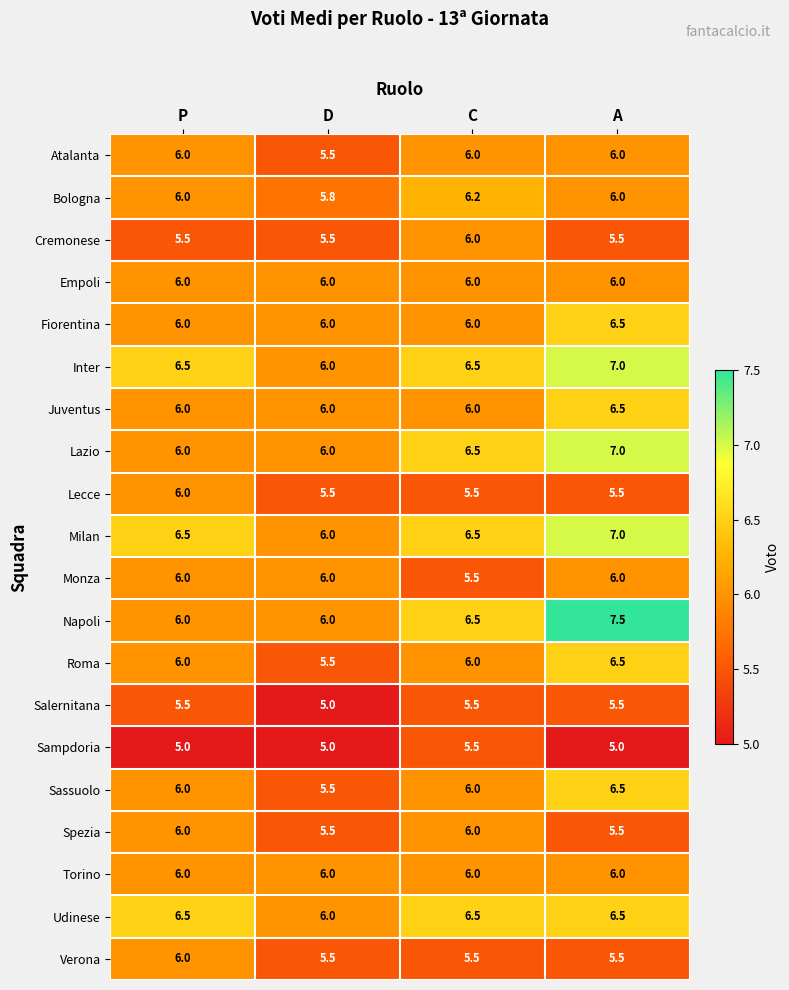

What is the total value across all series at P?

119.5